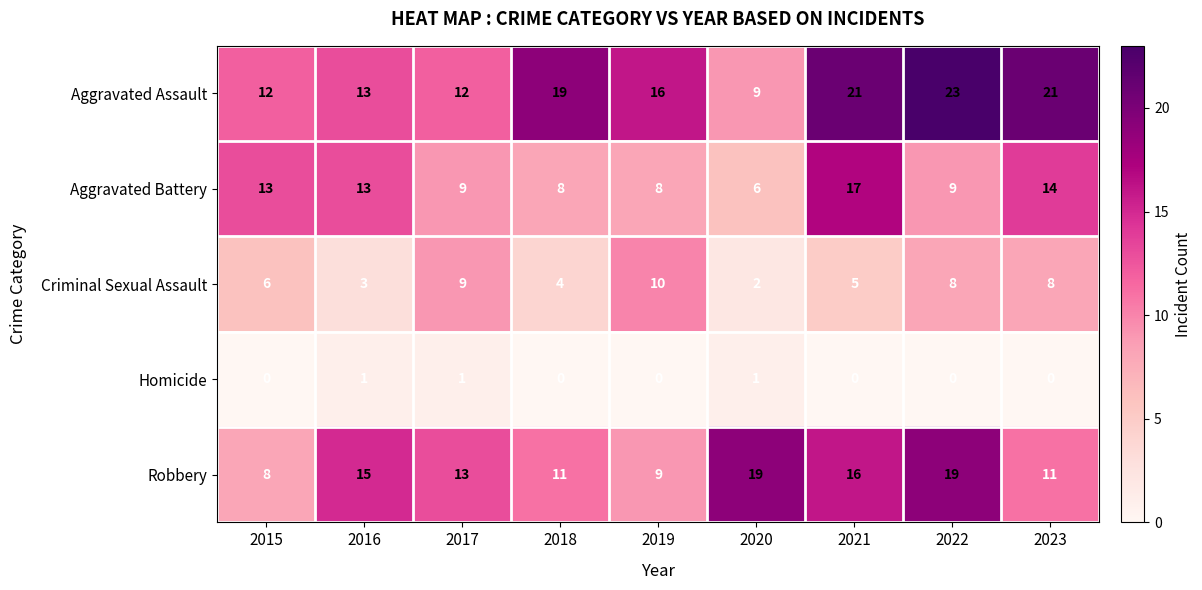

How many data points does each series have?

9